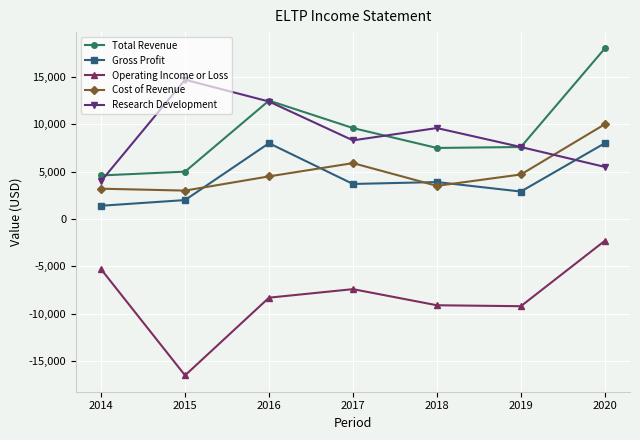

What is the value of the Total Revenue point at the 7th from the left?

18000